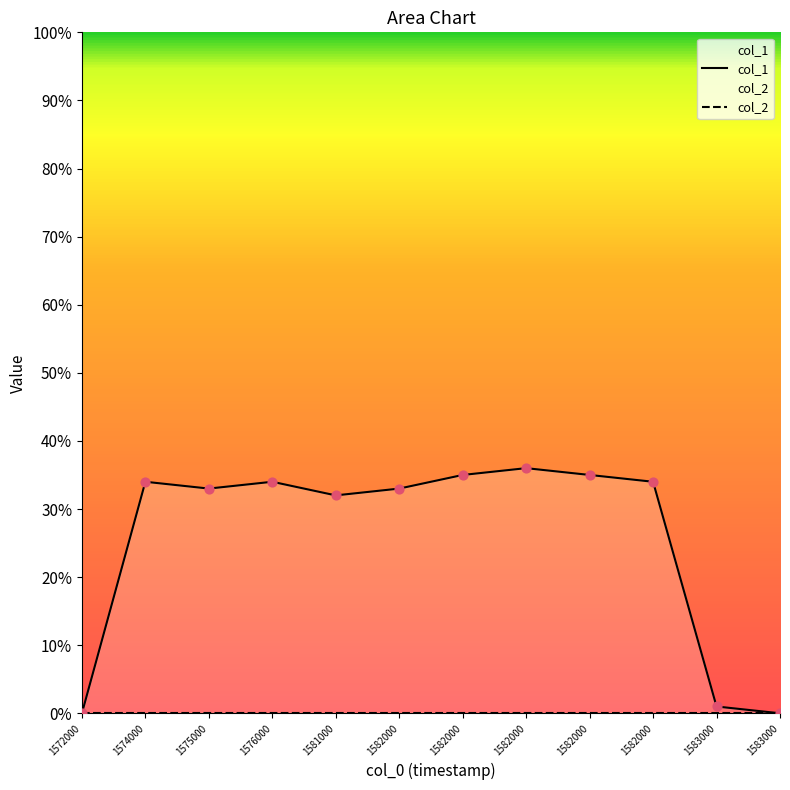

At how many categories does at least one series exceed 18?

9